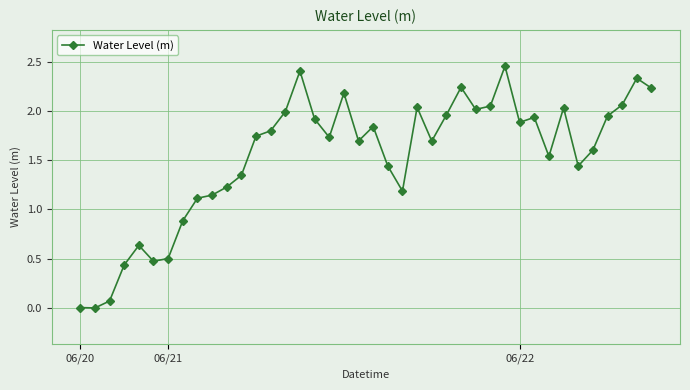

What is the value of the 7th point from the left?

0.5